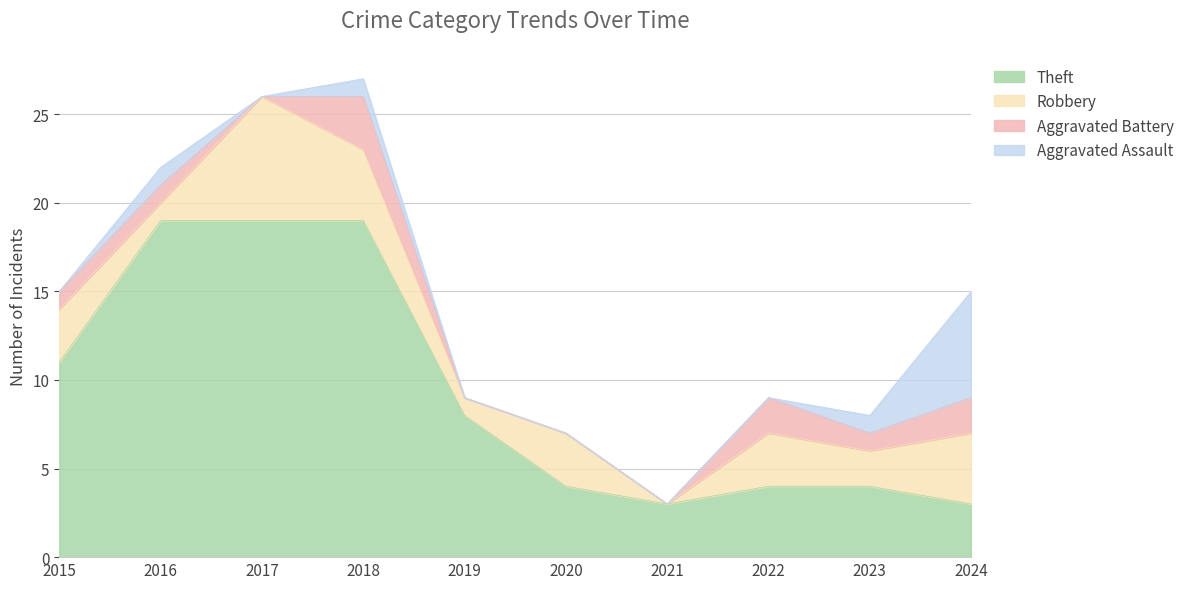

What is the average value of the Aggravated Assault series?

1